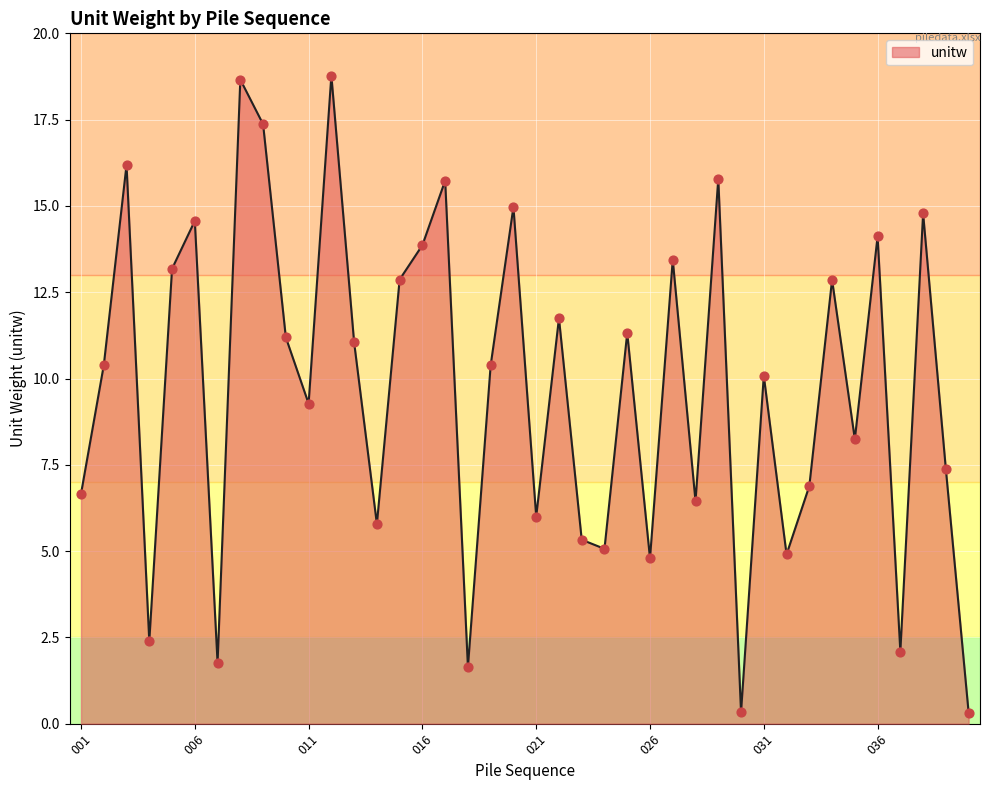

What is the difference between the maximum and minimum values?

18.5